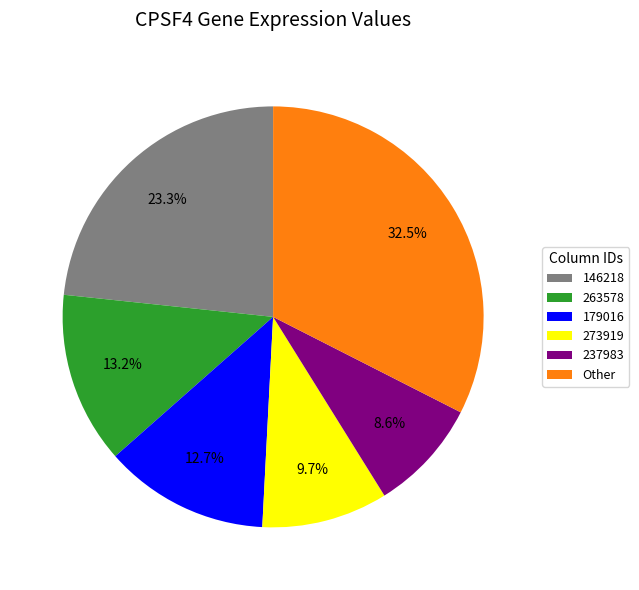

Which slice is the smallest?

237983